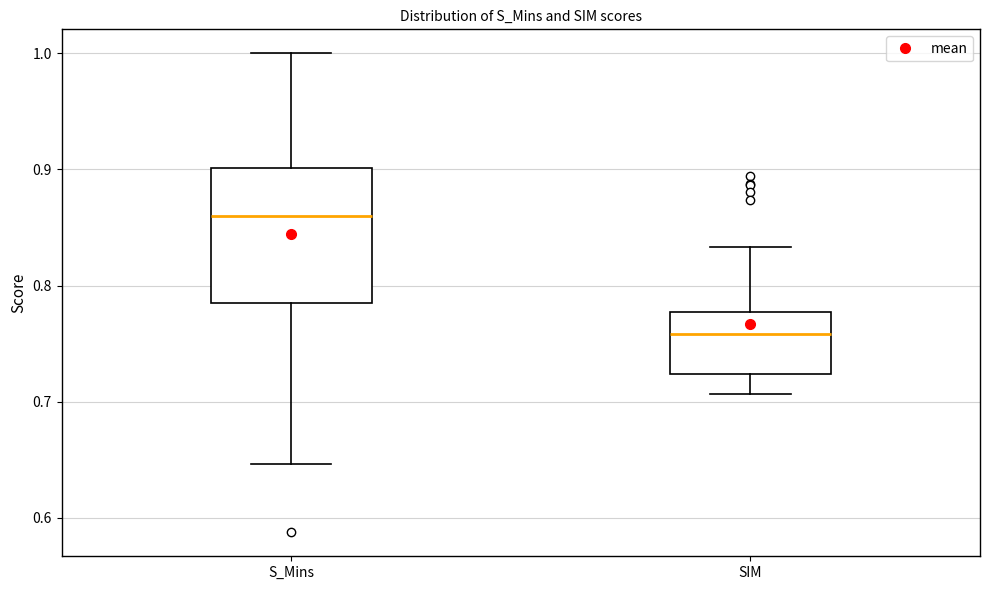

Which box's median line is the highest?

S_Mins